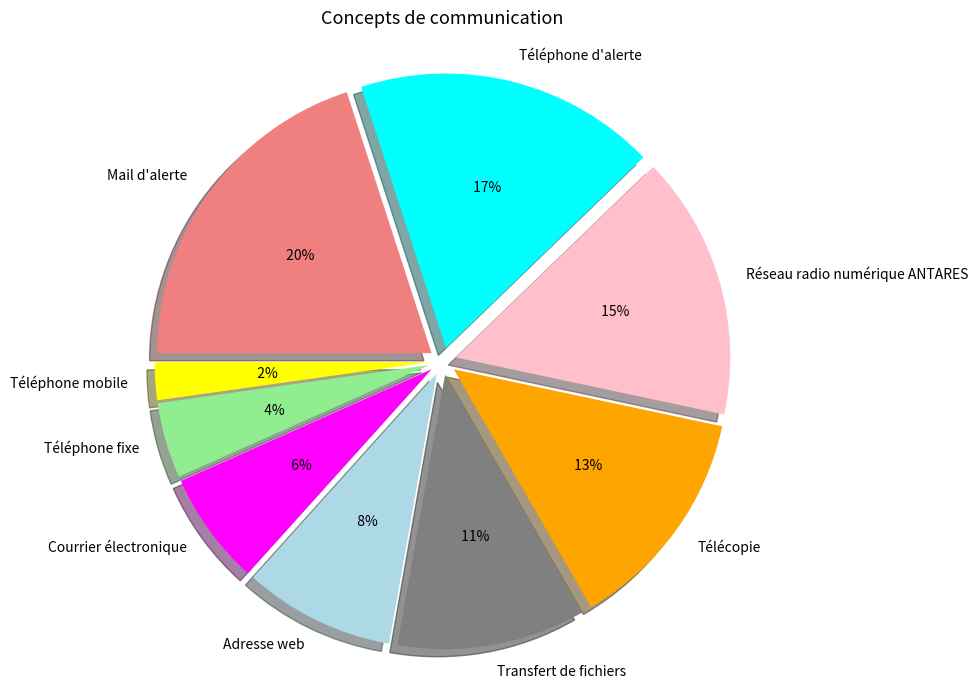

What is the ratio of the value at Transfert de fichiers to the value at Réseau radio numérique ANTARES?

0.7